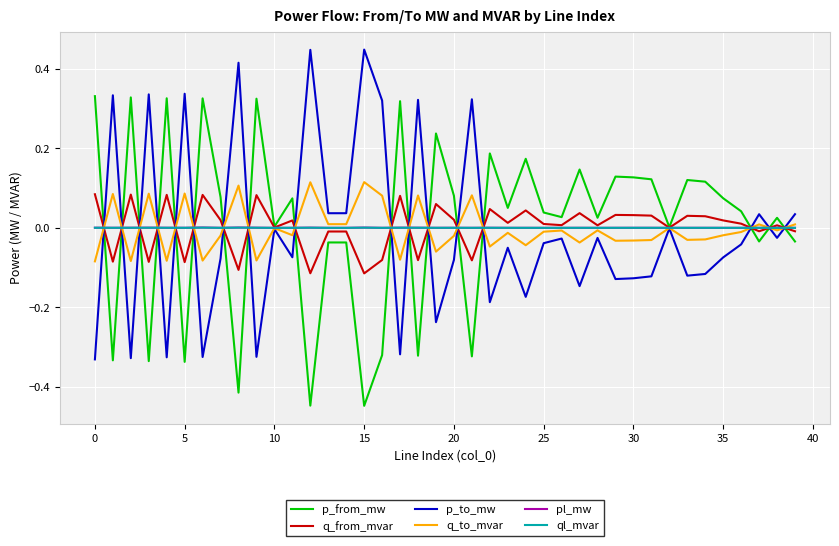

After their last crossing, which series has the higher values: q_from_mvar or q_to_mvar?

q_to_mvar